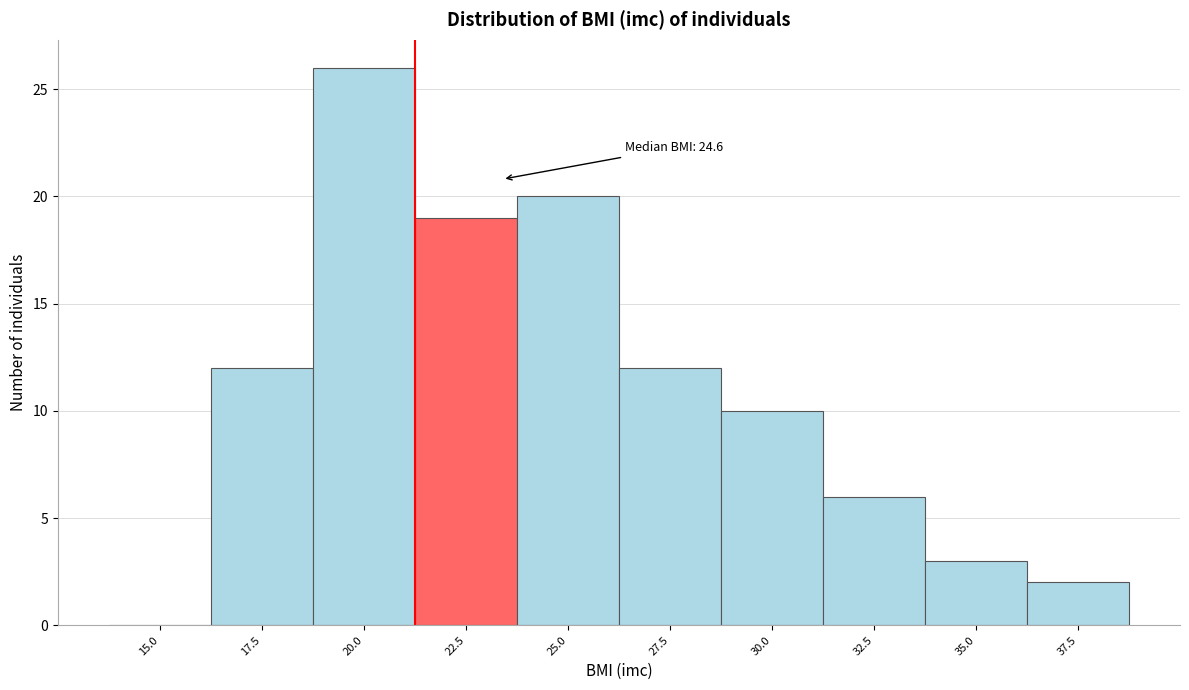

Reading left to right, extract all data points from this chart.

15.0=0	17.5=12	20.0=26	22.5=19	25.0=20	27.5=12	30.0=10	32.5=6	35.0=3	37.5=2